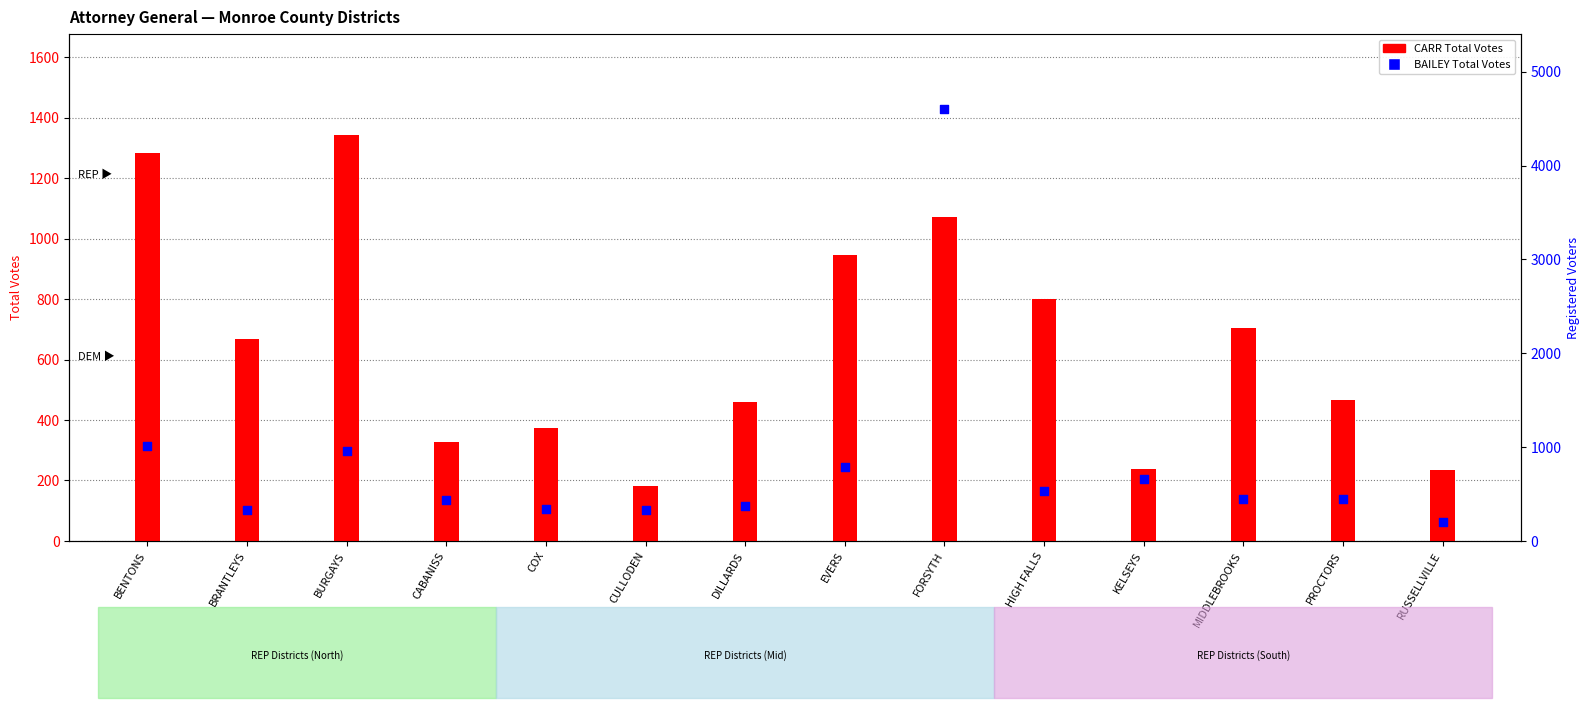

Which series has the largest Y range (max minus min)?

BAILEY Total Votes